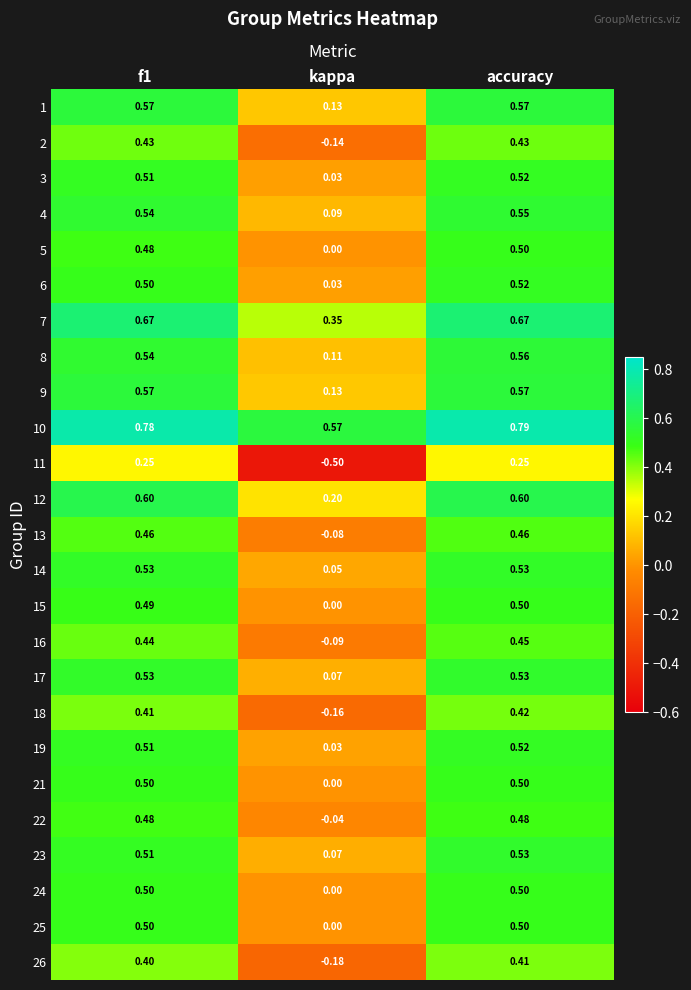

At which label does 16 reach its minimum?

kappa